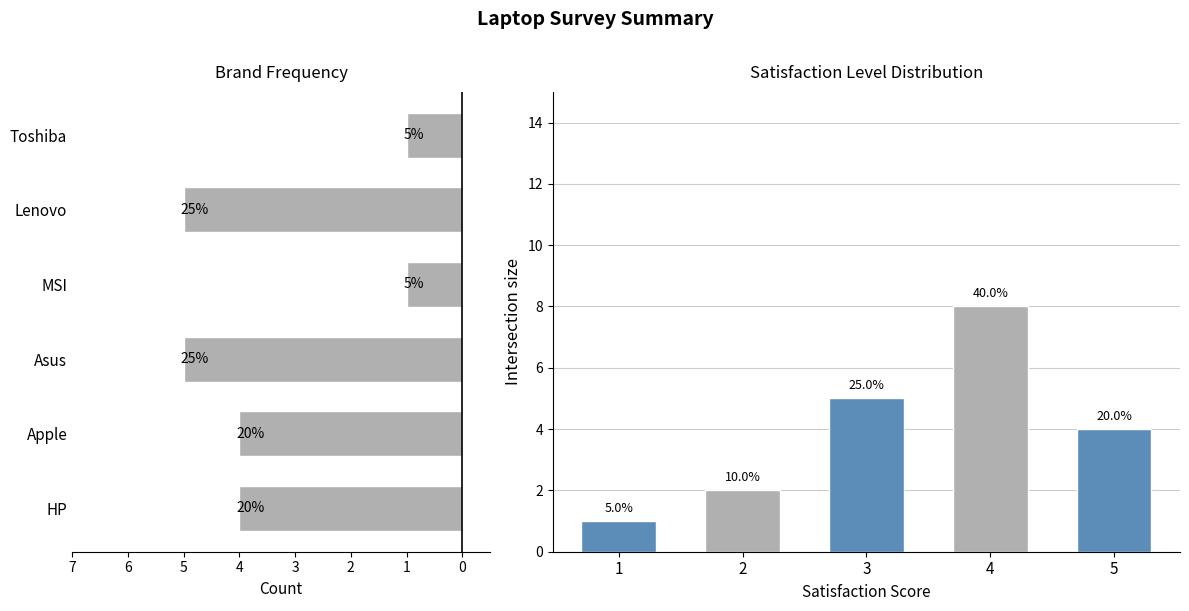

What is the sum of the Lenovo values at 0 and 4?

5